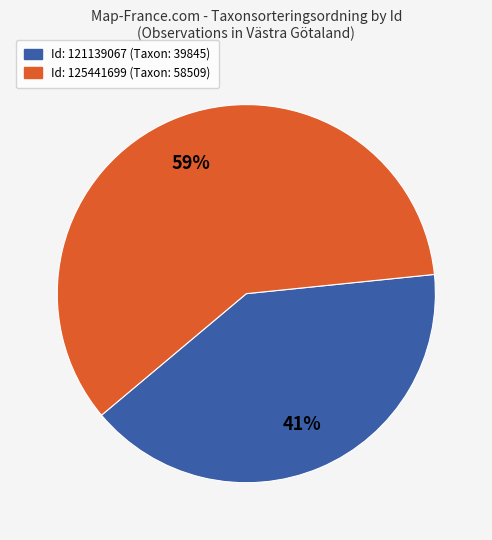

Is there a majority slice in this chart?

Yes